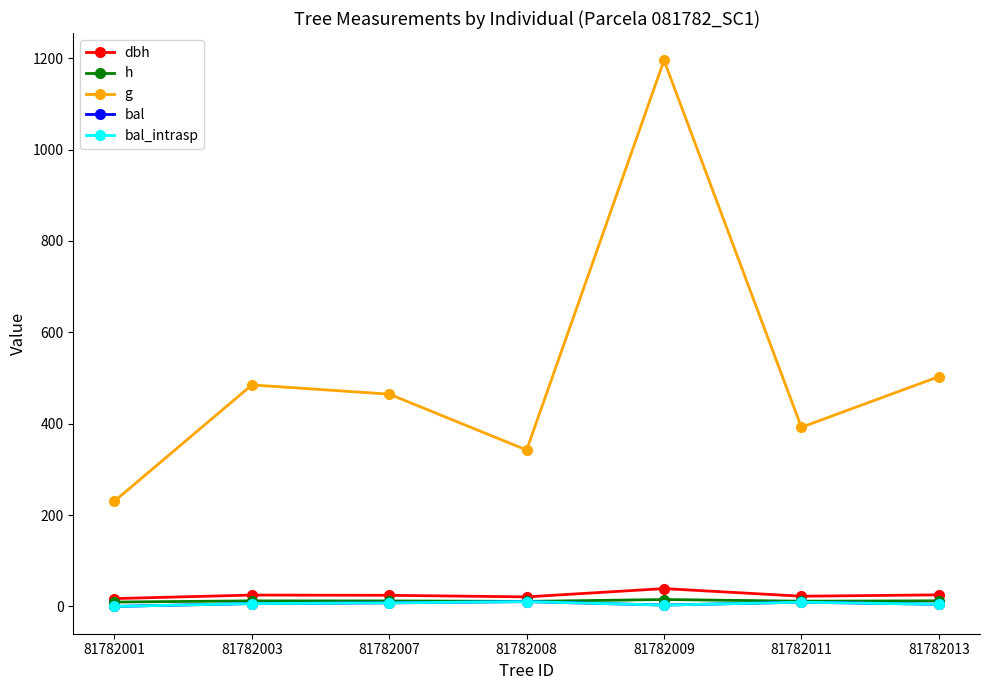

What is the approximate value of h at 81782007?

12.0